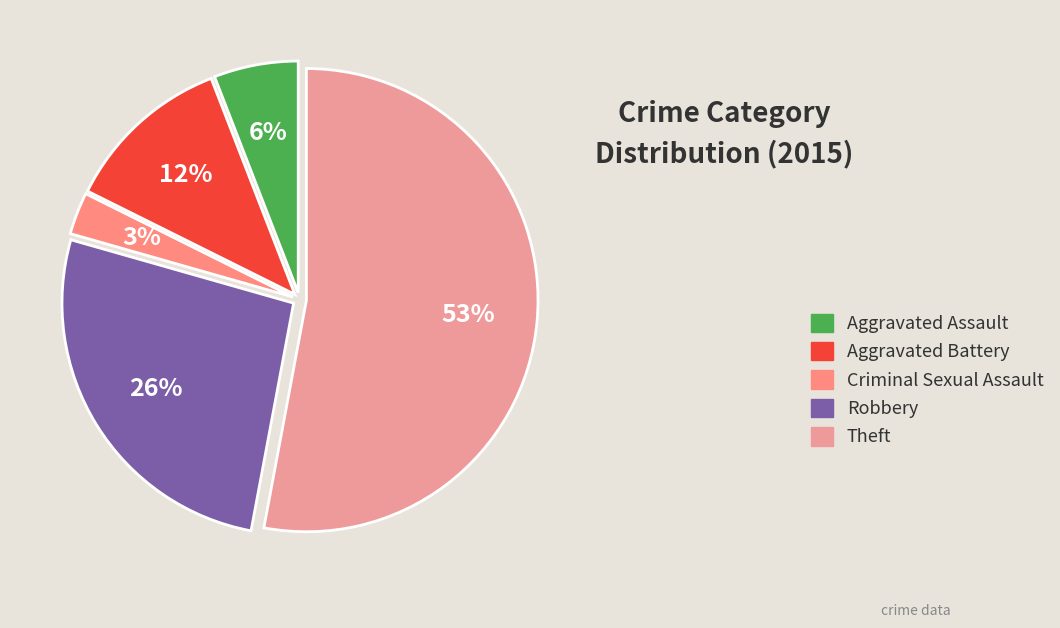

Rank the categories by value from highest to lowest.

Theft, Robbery, Aggravated Battery, Aggravated Assault, Criminal Sexual Assault